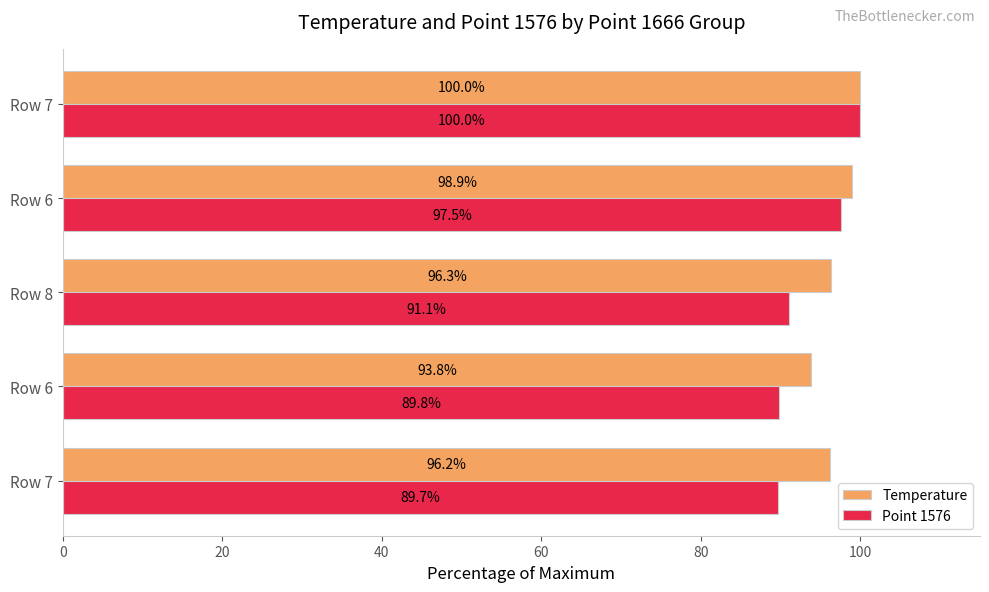

How many data points in Temperature are less than 96?

1